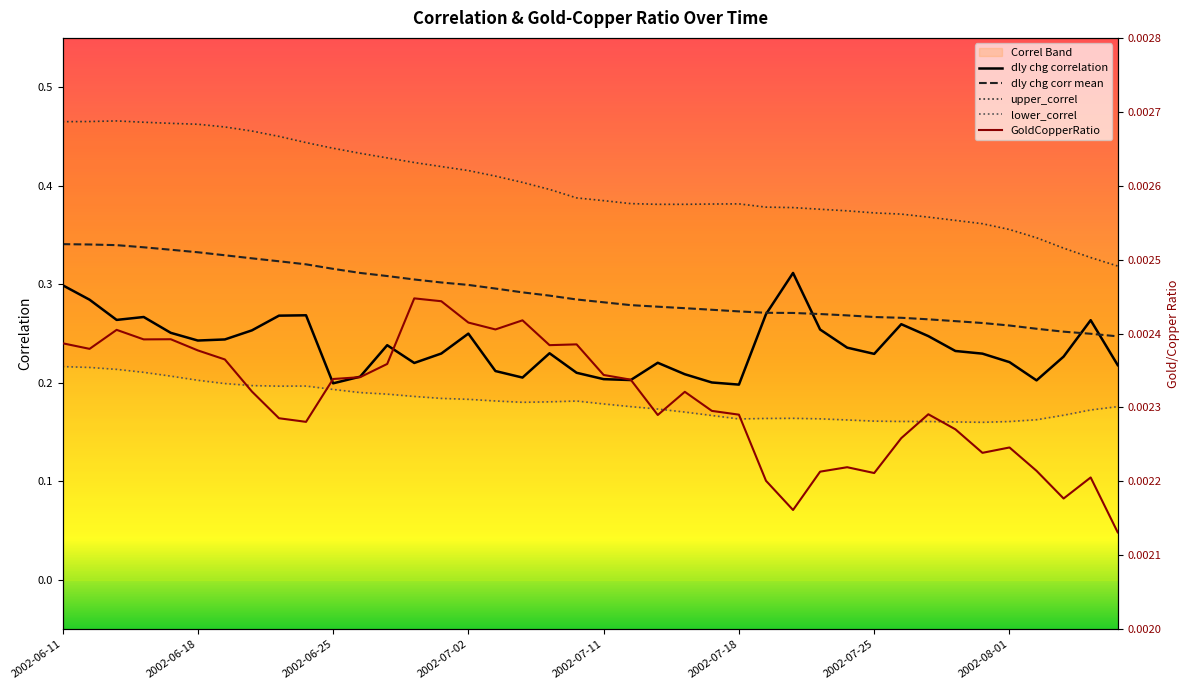

How many distinct data groups are displayed?

5